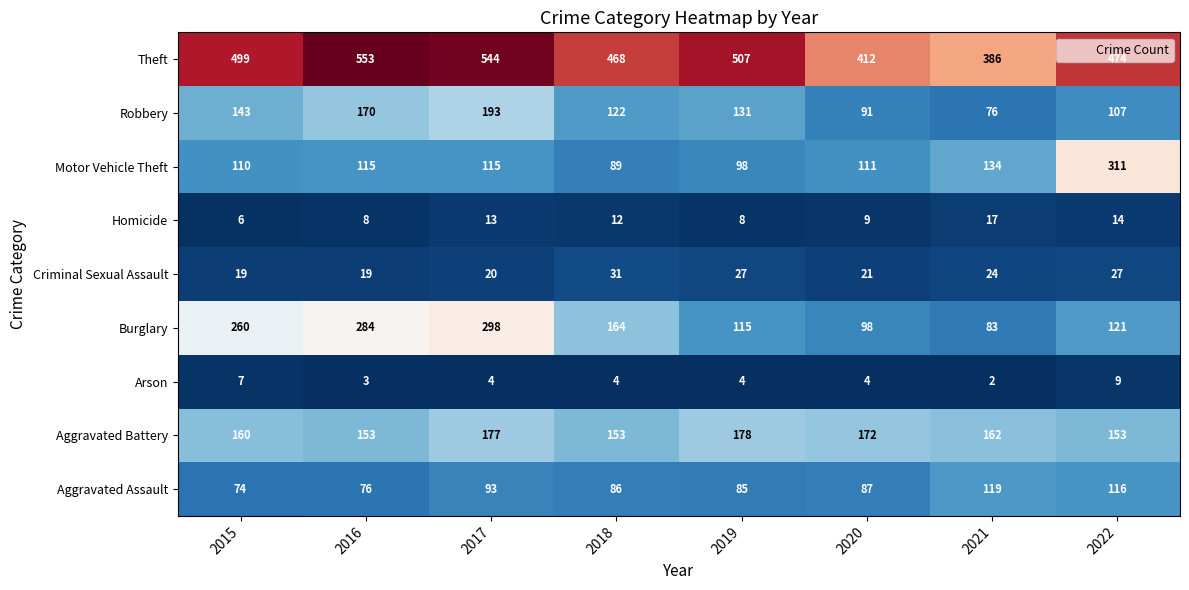

What is the greatest value displayed?

553